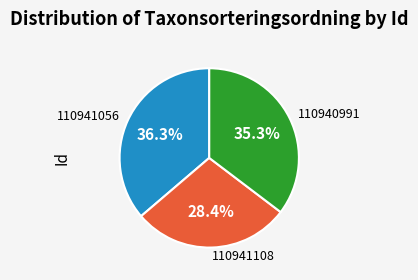

Combined, what portion of the pie is 110941108 and 110941056?

64.7%